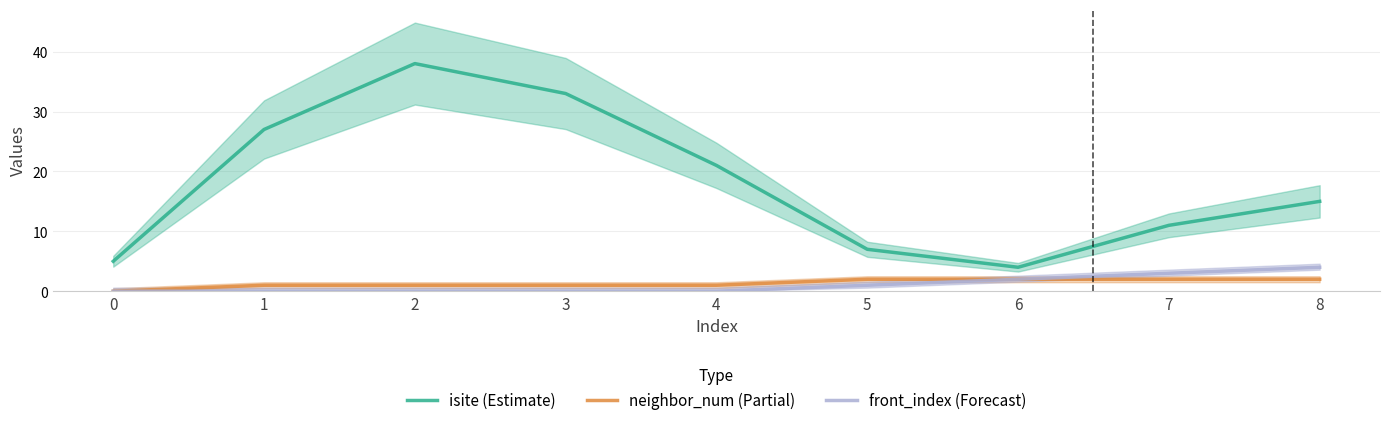

How many interior local peaks does the isite (Estimate) series have?

1